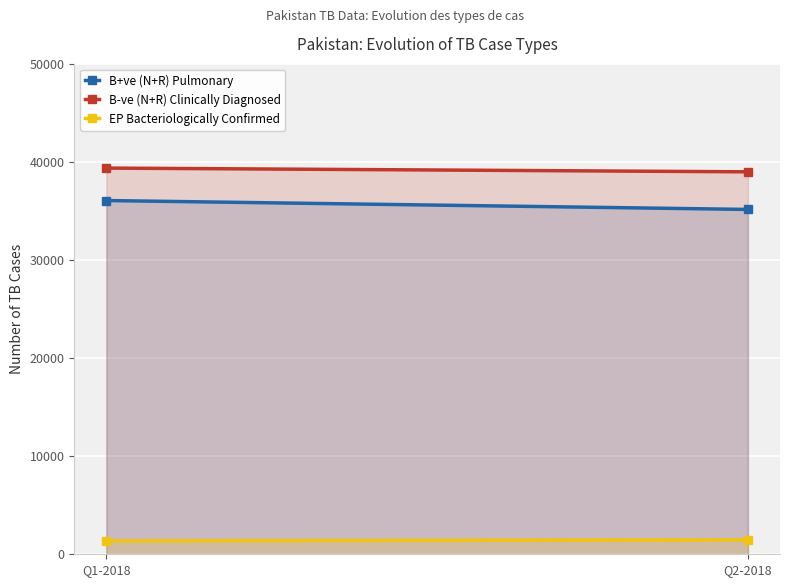

At Q2-2018, list the series in order from smallest to largest.

EP Bacteriologically Confirmed, B+ve (N+R) Pulmonary, B-ve (N+R) Clinically Diagnosed